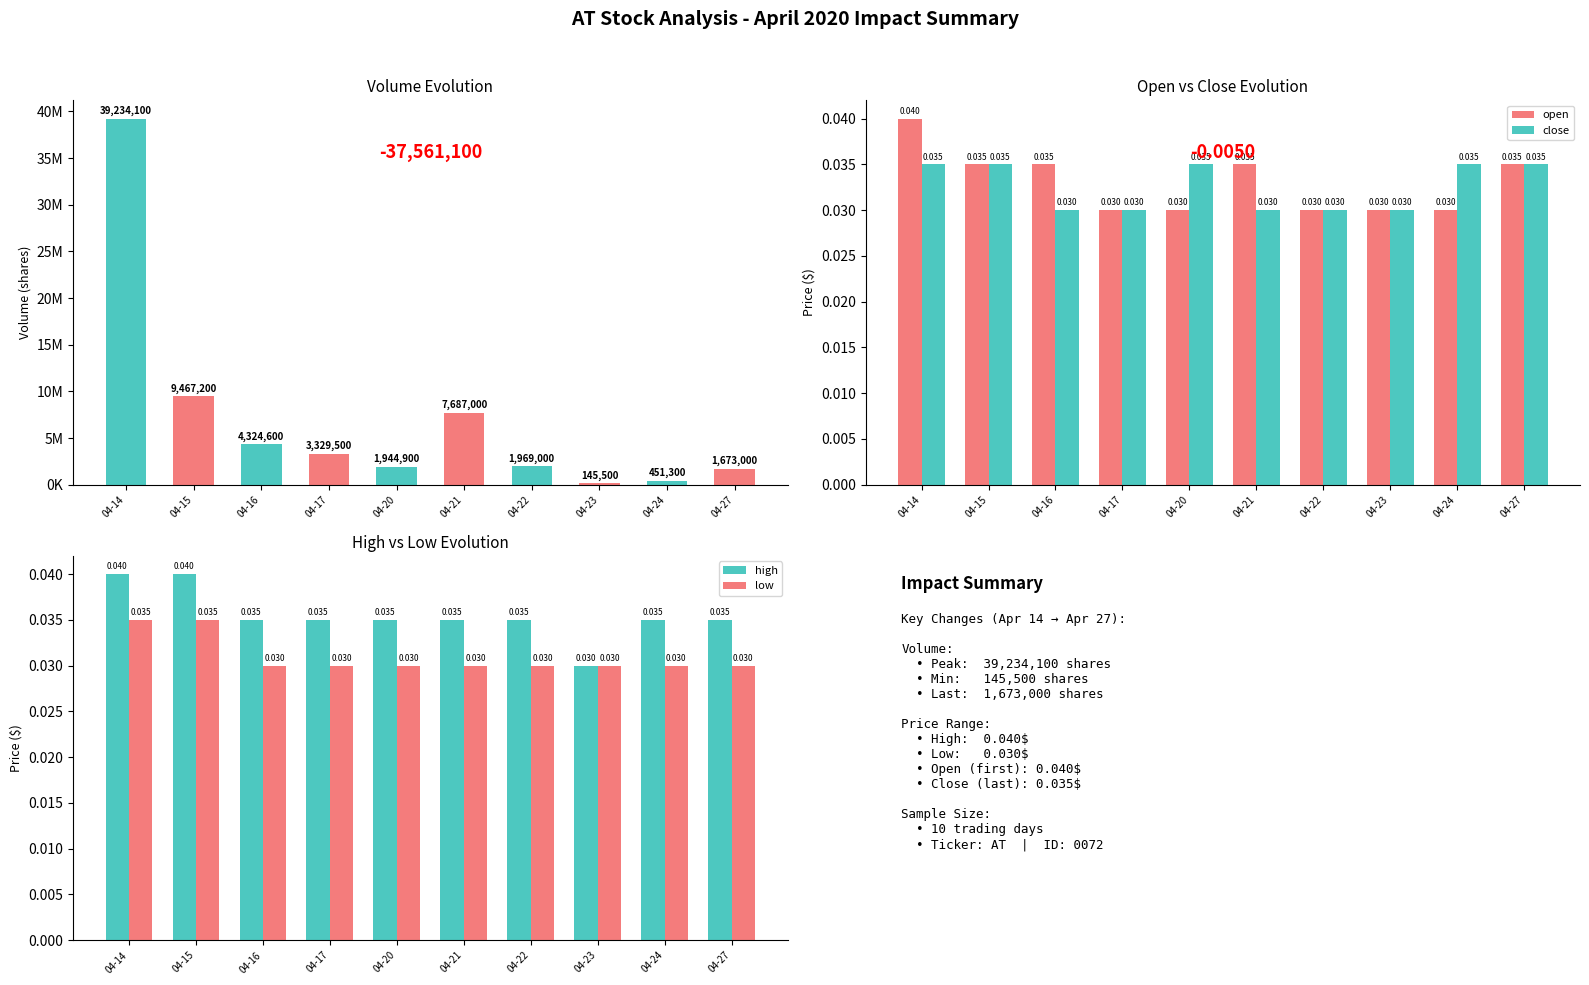

At which label is close closest to 0?

04-16